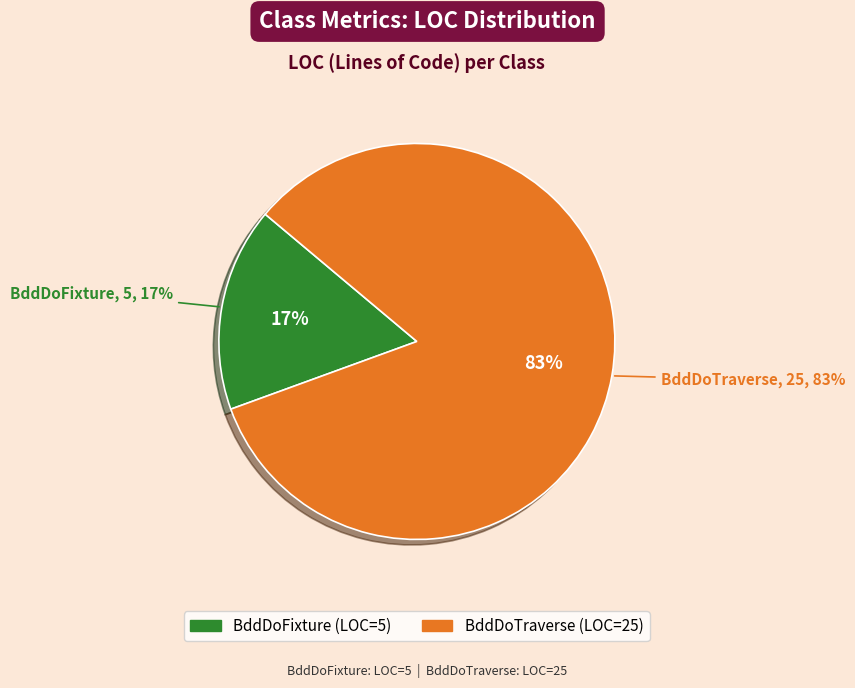

To the nearest percent, what portion does BddDoFixture represent?

17%